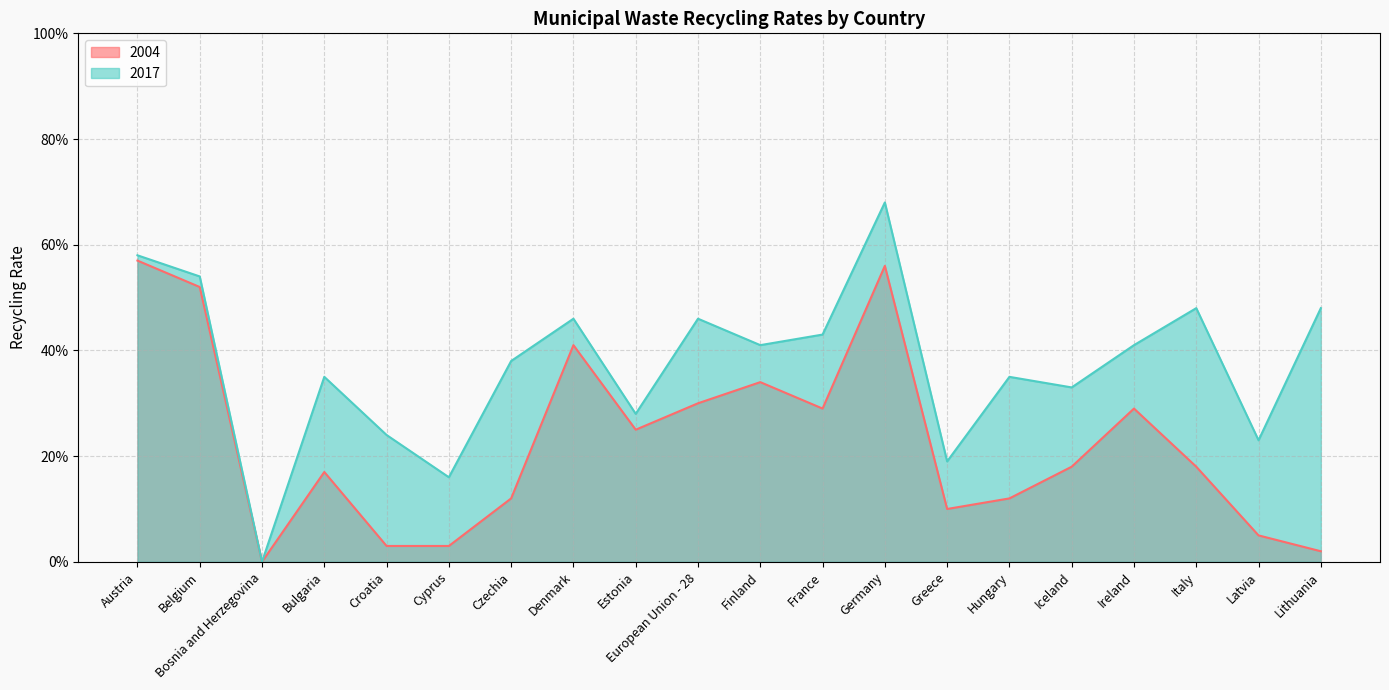

What is the maximum value for 2004?

0.6